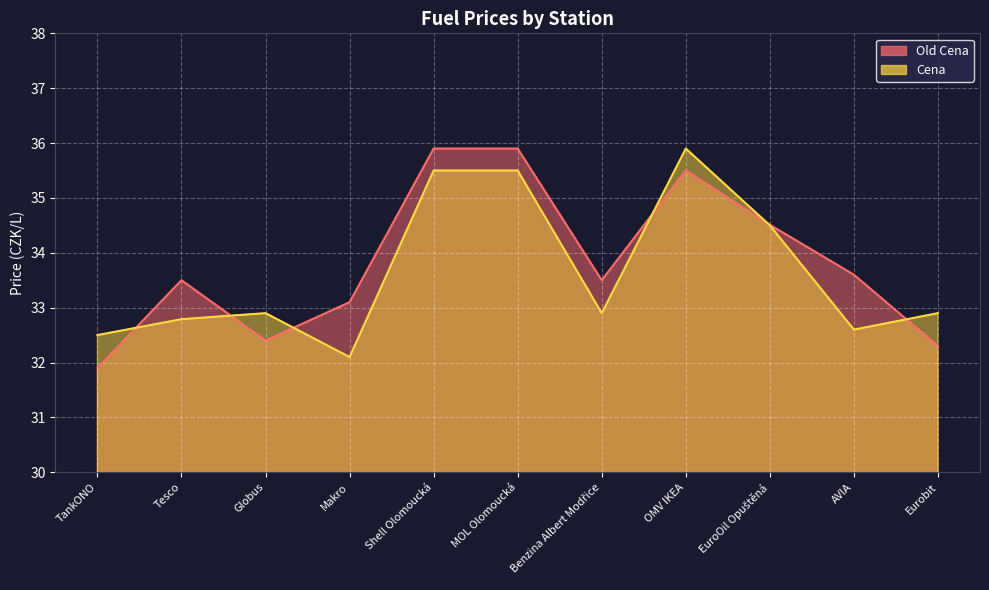

The value of Cena at Eurobit is 53.7. True or false?

False